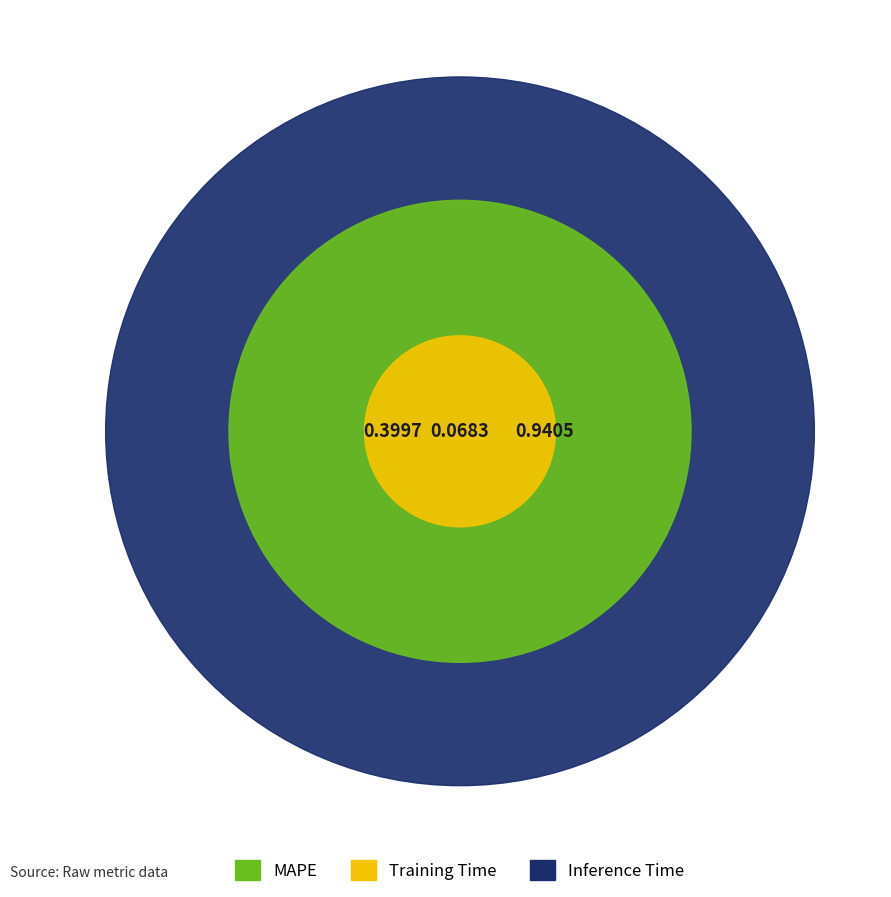

To the nearest percent, what portion does Training Time represent?

5%